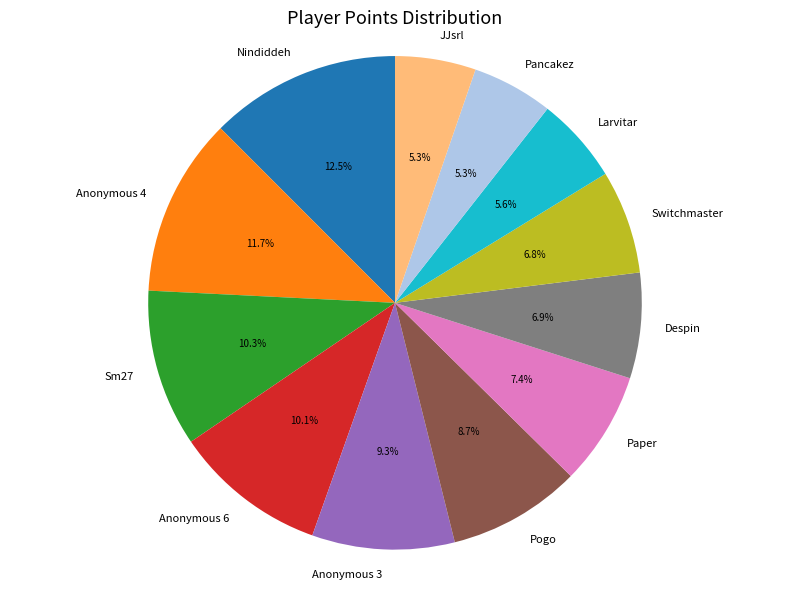

The Paper slice represents 16% of the pie. True or false?

False